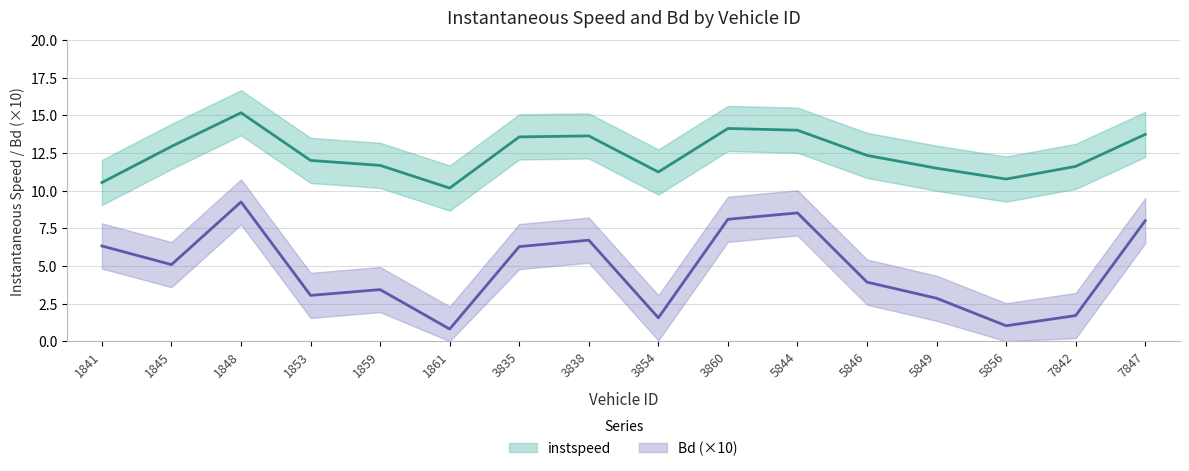

Does the chart display data point markers on the line(s)?

No